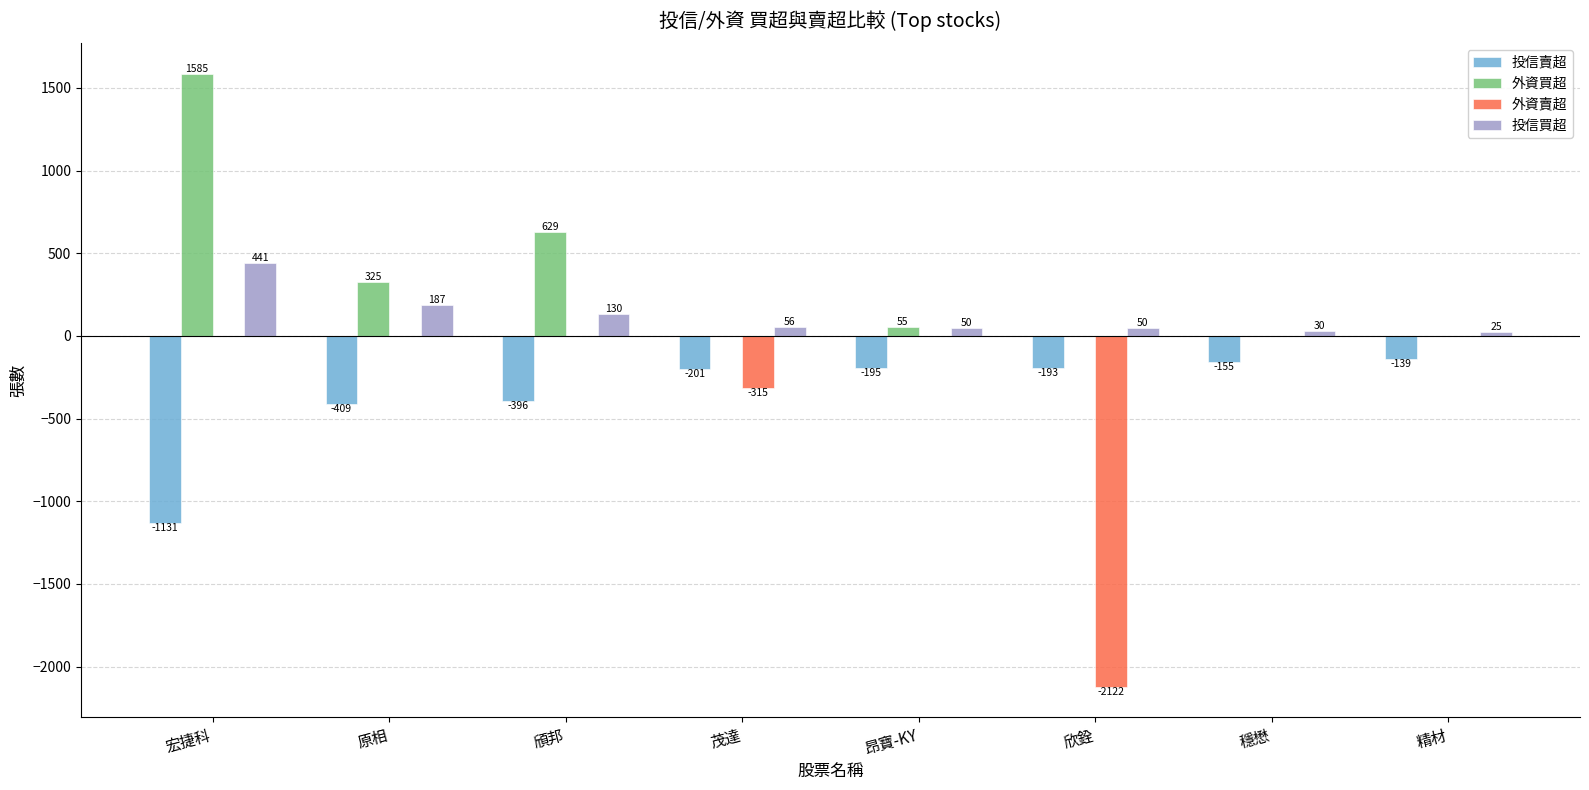

What are all the series names shown in the legend?

投信賣超, 外資買超, 外資賣超, 投信買超